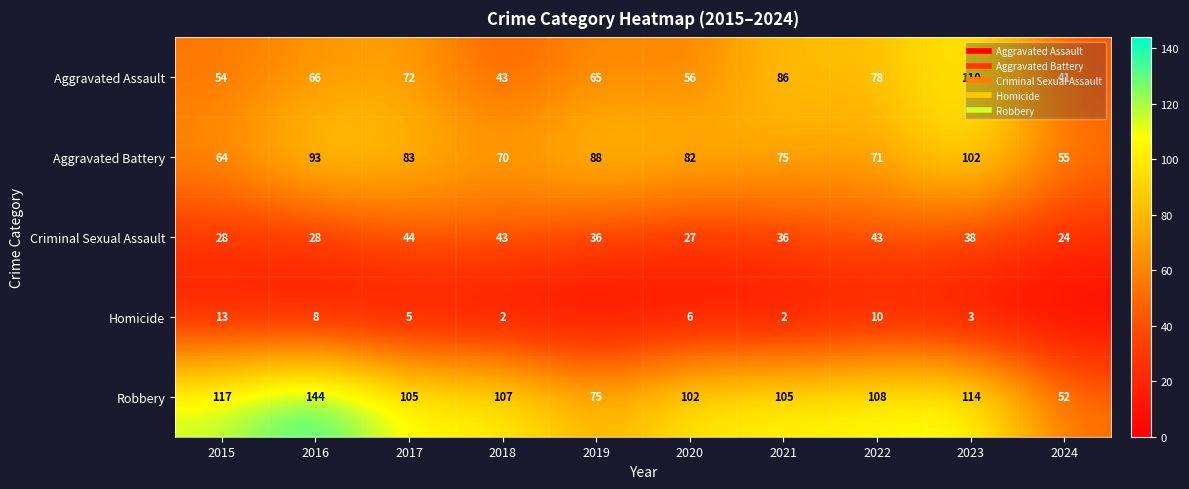

Where is Robbery nearest to the value 98?

2020